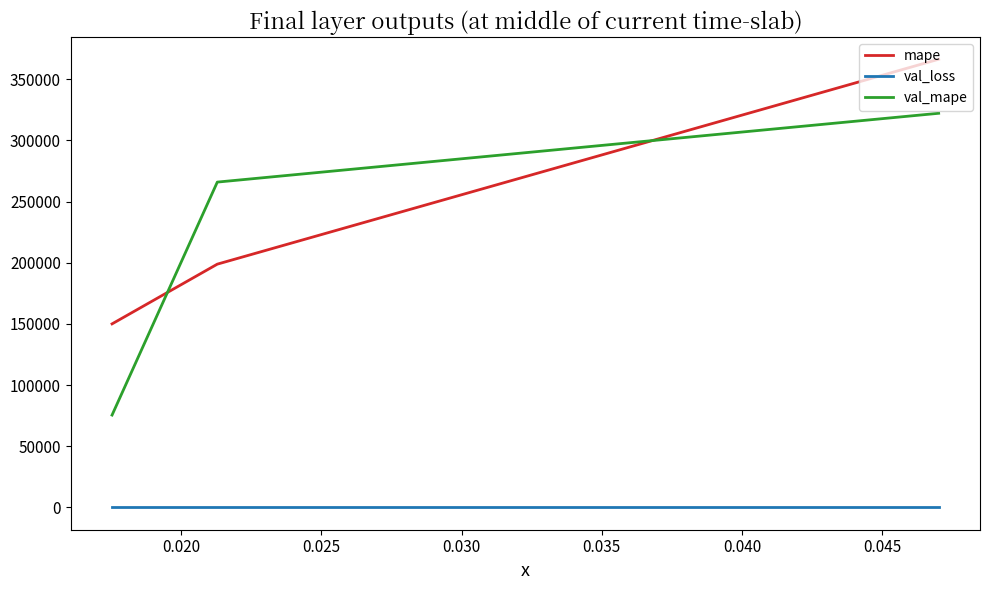

What is the sum of the mape values at 0.020 and 0.025?

348796.2